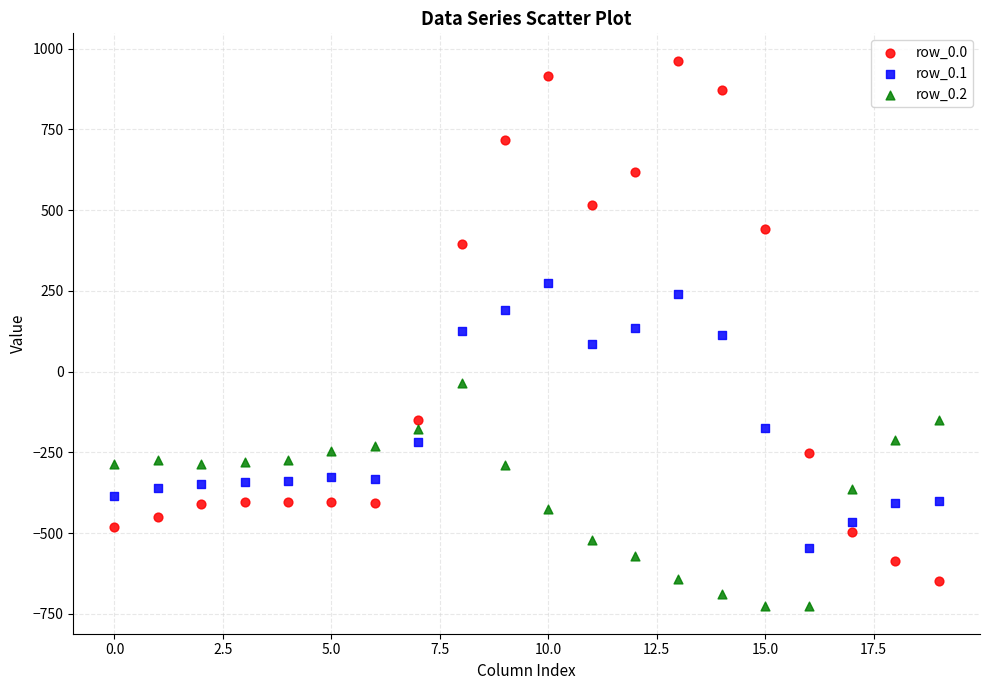

Across all data points, what is the range of Y values (max minus min)?

1689.3